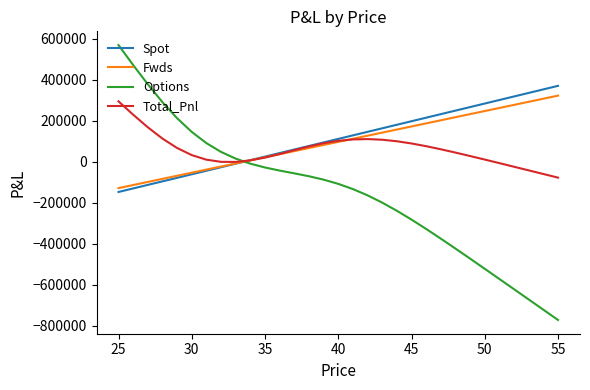

What is the maximum value for Spot?

370982.5